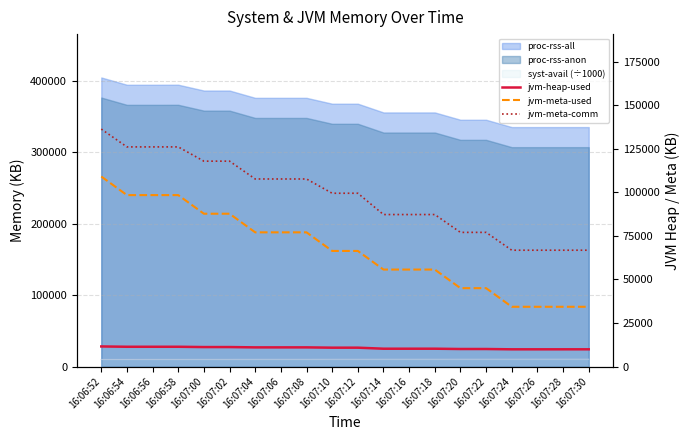

At which label does jvm-meta-used first exceed 66379?

16:06:52